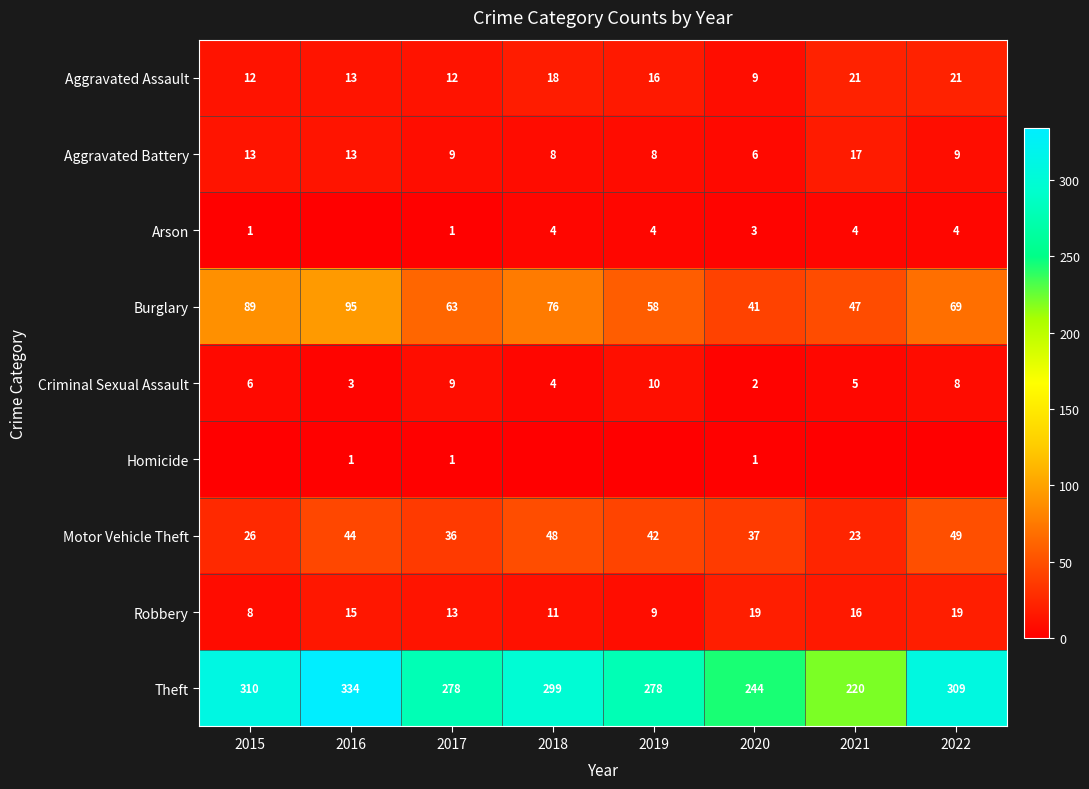

Is it true that Burglary equals 63 at 2017?

True